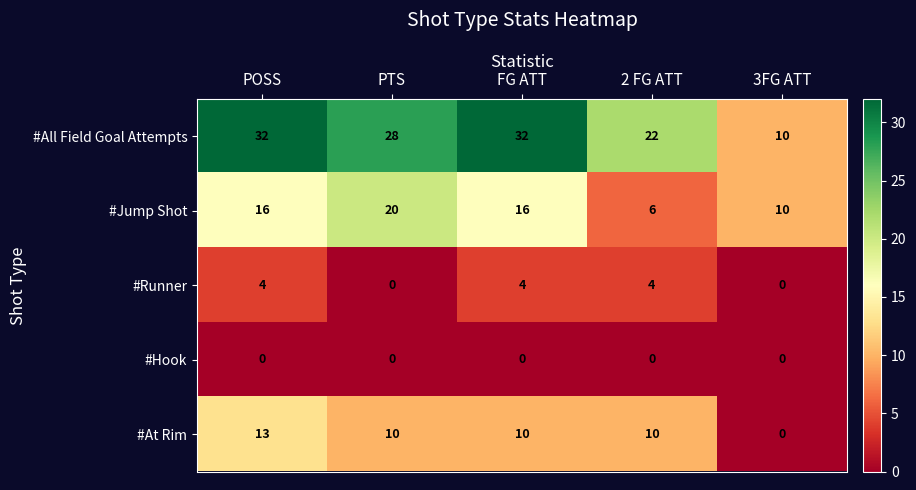

Reading left to right, list all the values displayed in this chart.

#All Field Goal Attempts: POSS=32	PTS=28	FG ATT=32	2 FG ATT=22	3FG ATT=10
#Jump Shot: POSS=16	PTS=20	FG ATT=16	2 FG ATT=6	3FG ATT=10
#Runner: POSS=4	PTS=0	FG ATT=4	2 FG ATT=4	3FG ATT=0
#Hook: POSS=0	PTS=0	FG ATT=0	2 FG ATT=0	3FG ATT=0
#At Rim: POSS=13	PTS=10	FG ATT=10	2 FG ATT=10	3FG ATT=0